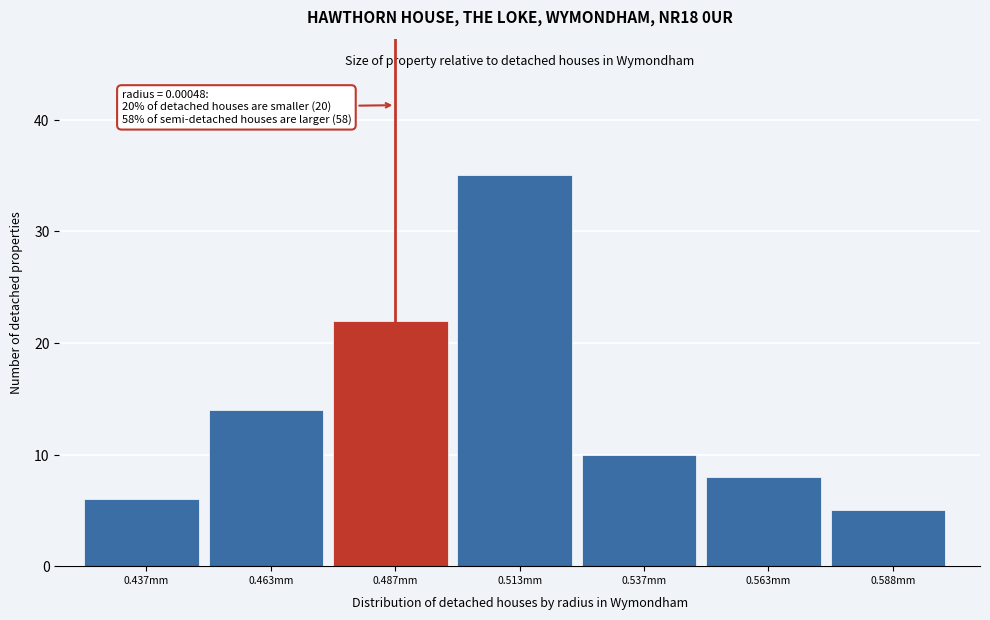

Reading left to right, list all the values displayed in this chart.

0.437mm=6	0.463mm=14	0.487mm=22	0.513mm=35	0.537mm=10	0.563mm=8	0.588mm=5